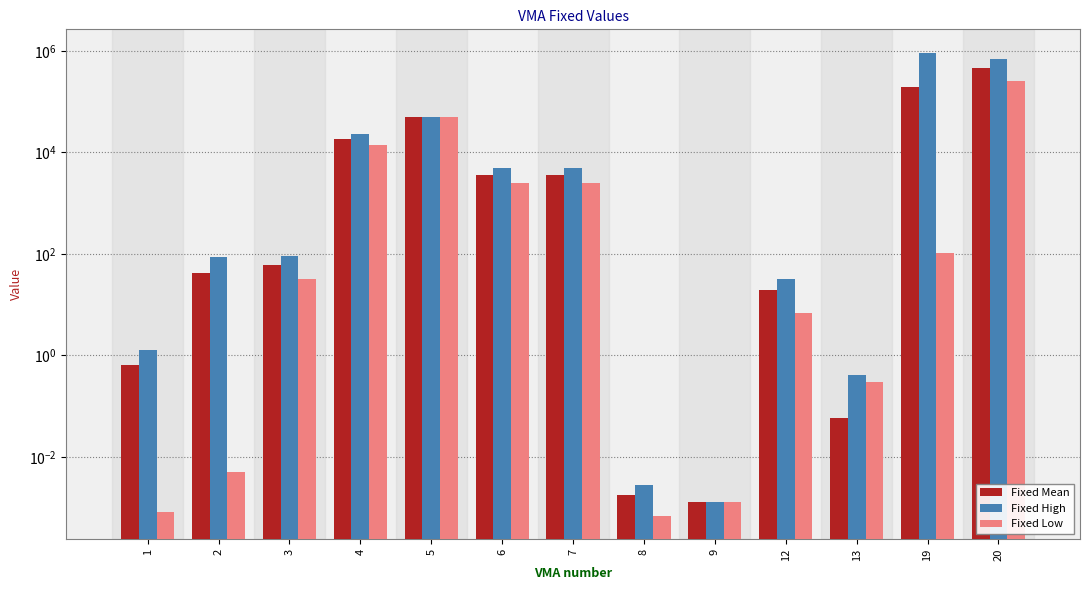

At how many categories does at least one series exceed 829508?

1